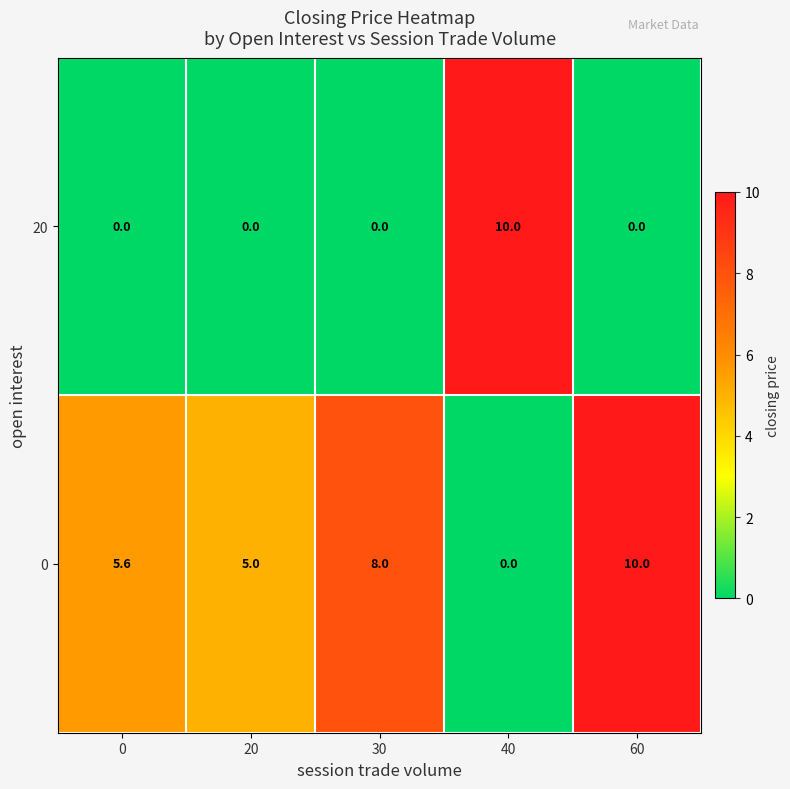

List the series in order of their overall mean, highest first.

0, 20